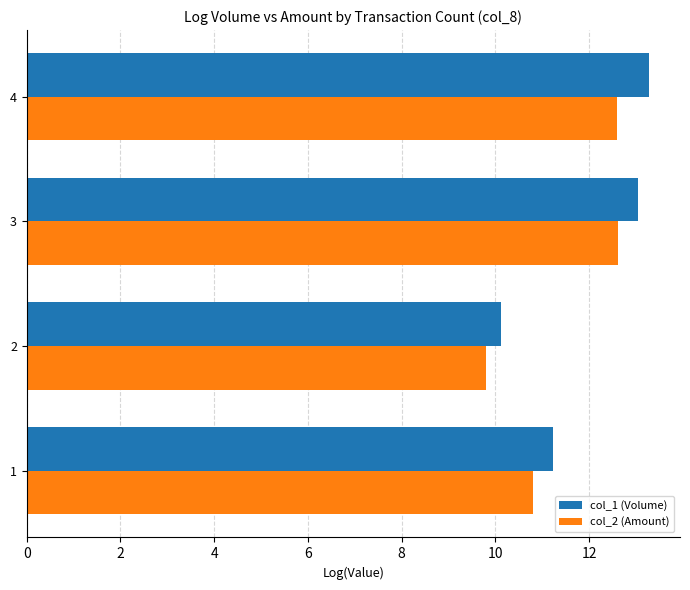

Which label corresponds to the largest value in the chart?

4